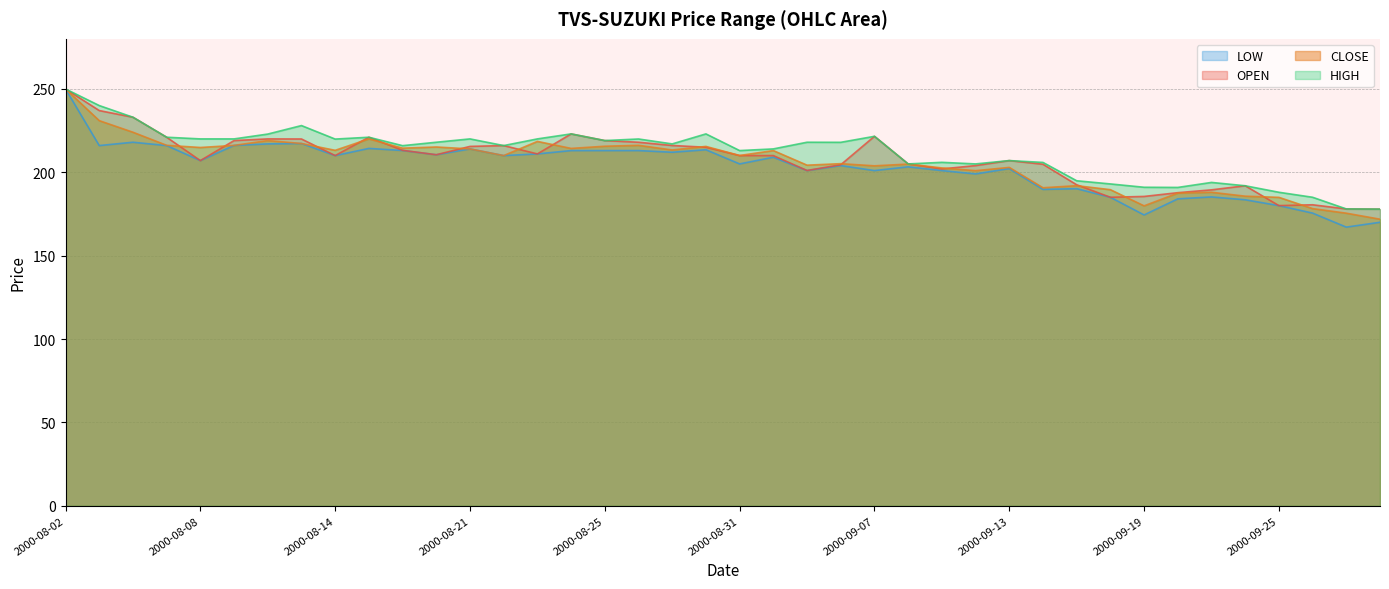

Is it true that HIGH equals 233.0 at 2000-08-04?

True